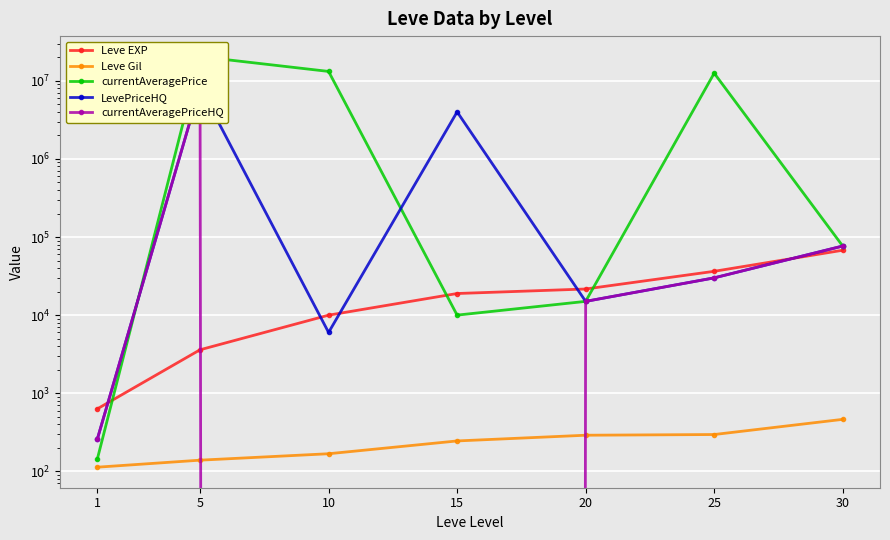

What is the sum of the currentAveragePrice values at 30 and 1?

76808